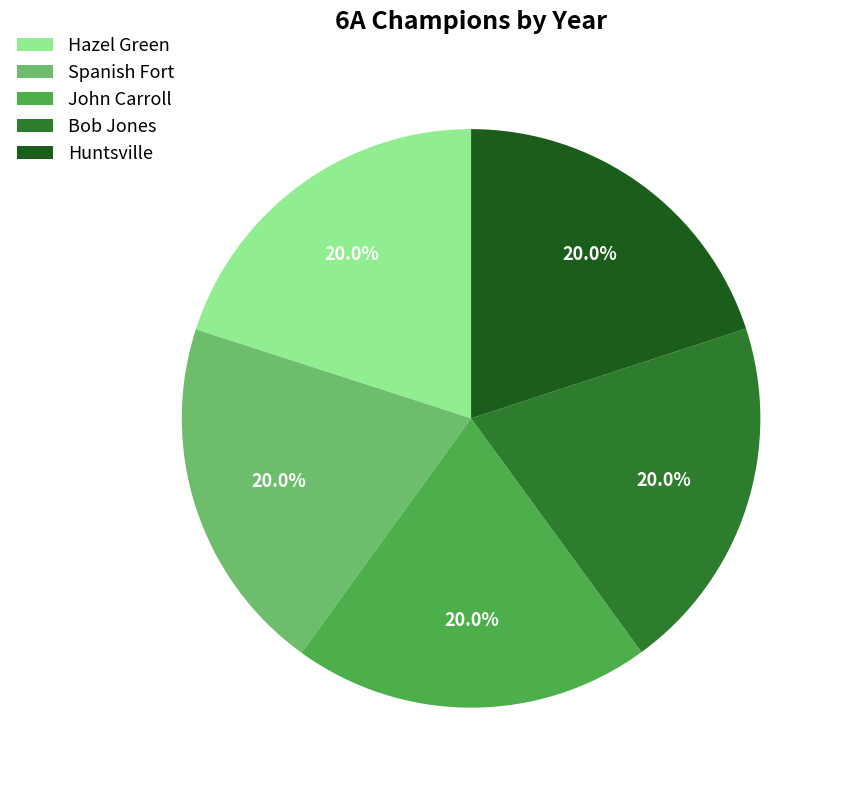

How many slices are in this pie chart?

5